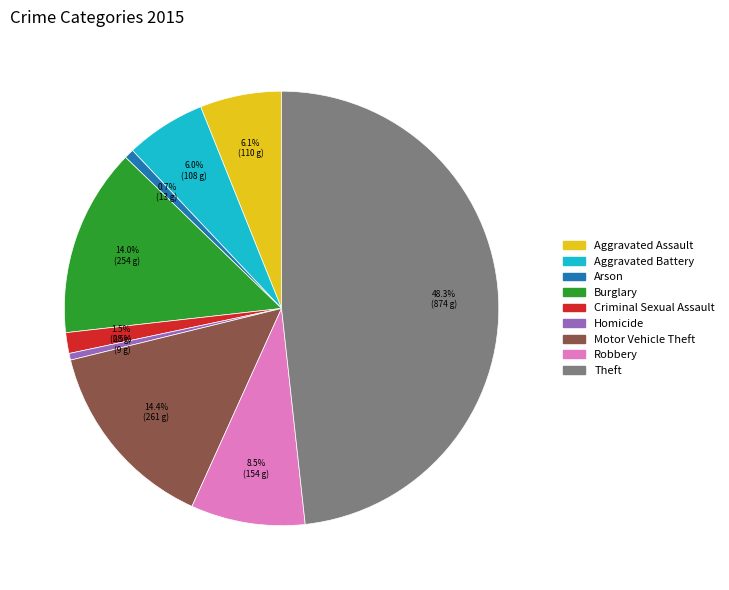

How many segments does this pie chart have?

9